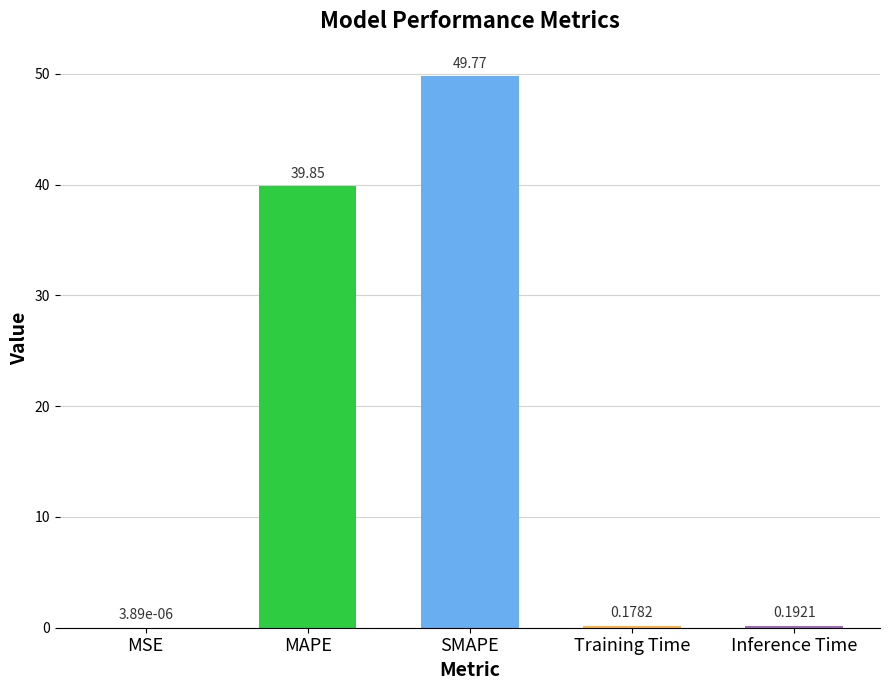

At which category does the chart reach its peak across all series?

SMAPE